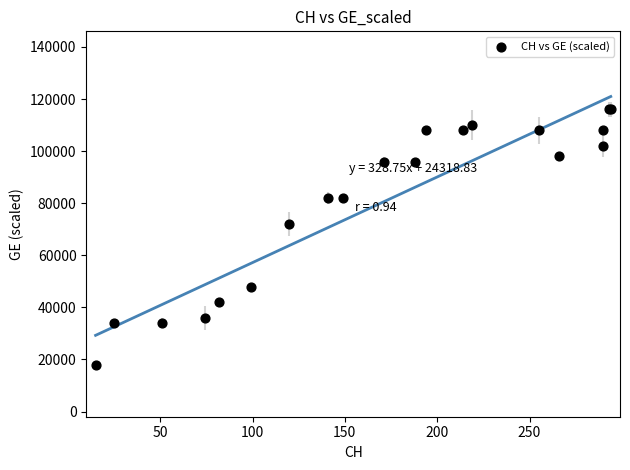

What Y value in the scatter plot is closest to 67000?

72000